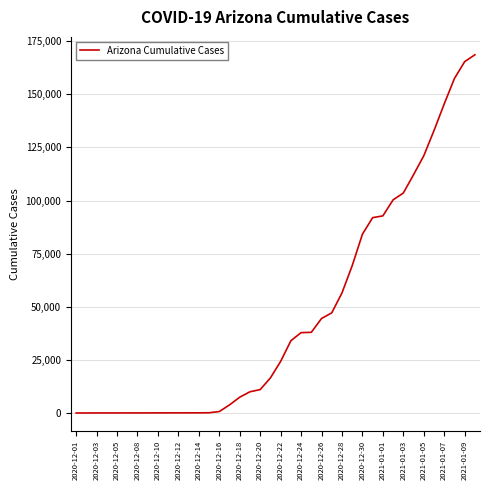

What is the maximum value shown in the chart?

168535